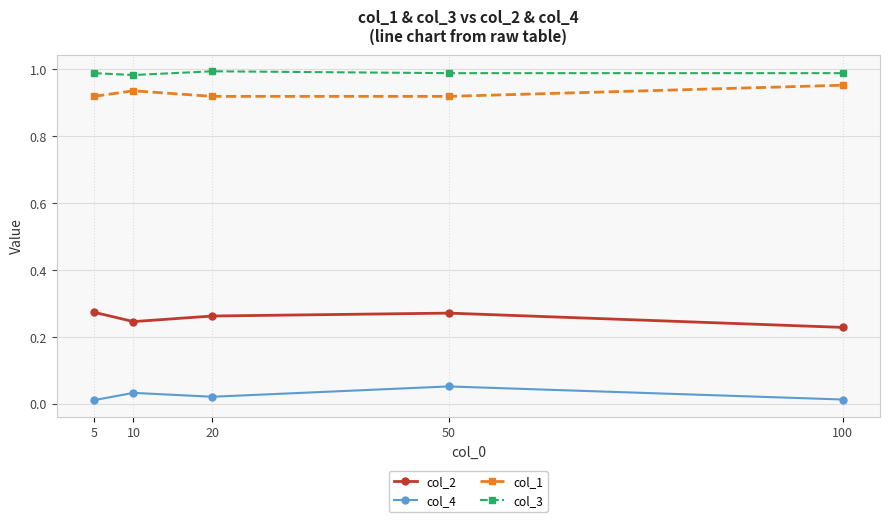

Where is the first local minimum for col_4?

20